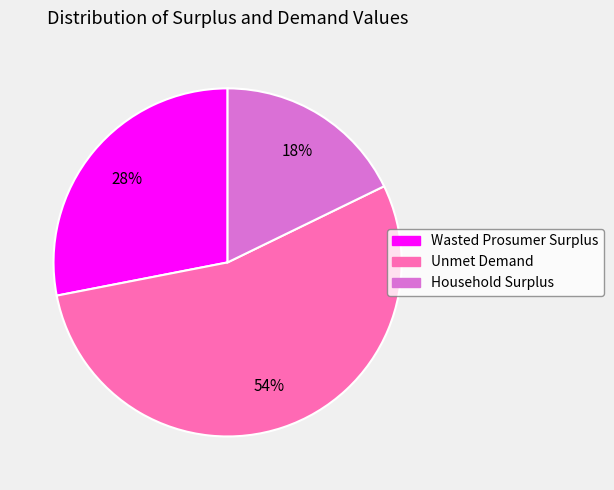

To the nearest percent, what percentage of the pie is Wasted Prosumer Surplus?

28%